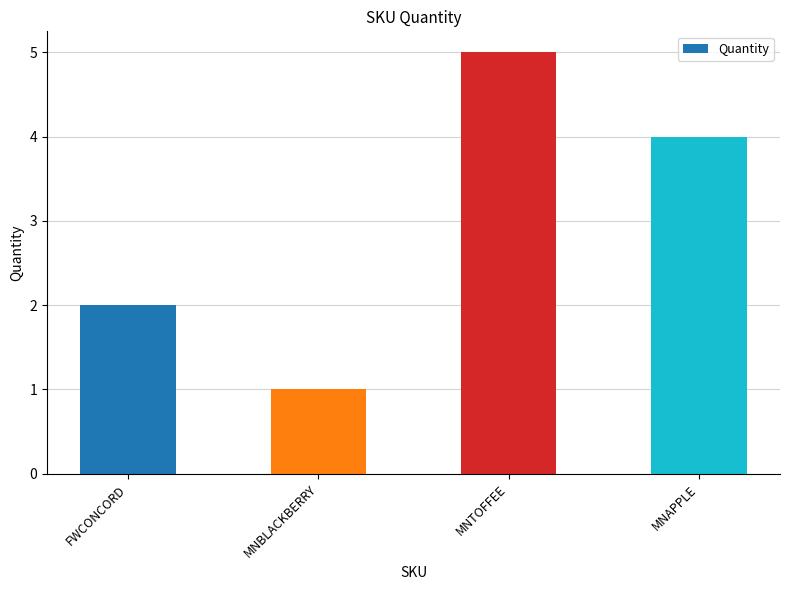

Rank the categories by value from highest to lowest.

MNTOFFEE, MNAPPLE, FWCONCORD, MNBLACKBERRY